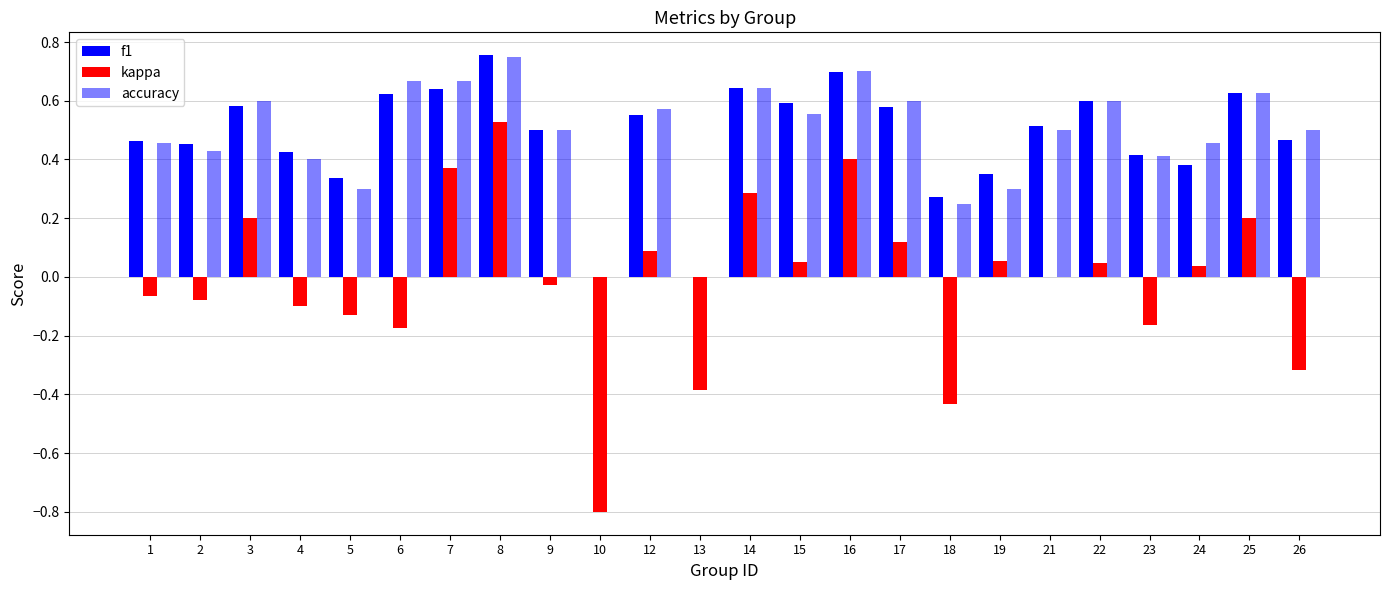

Count the number of data series in this chart.

3